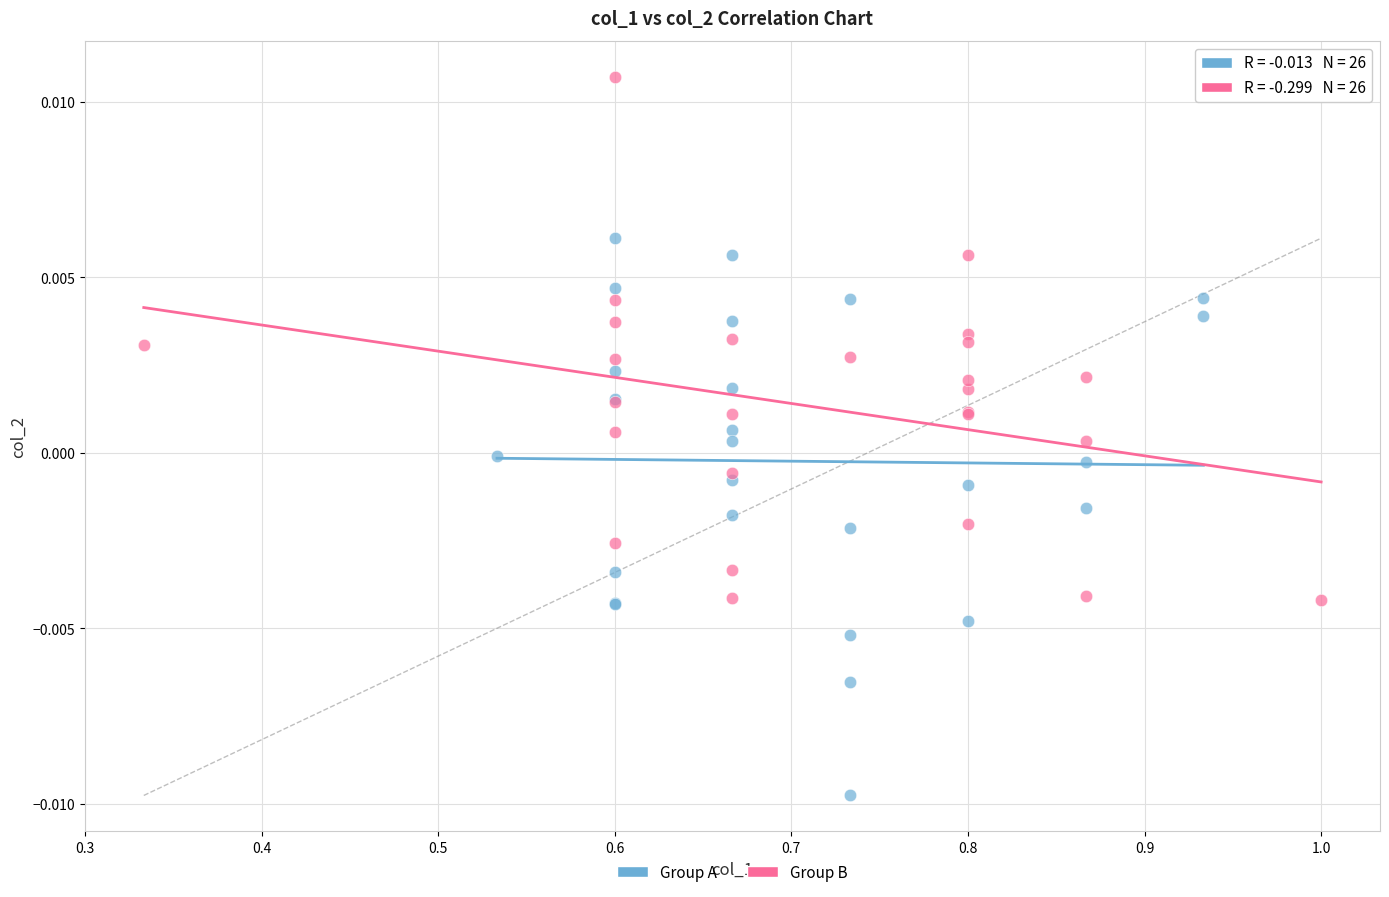

Which series has the largest Y range (max minus min)?

Group A